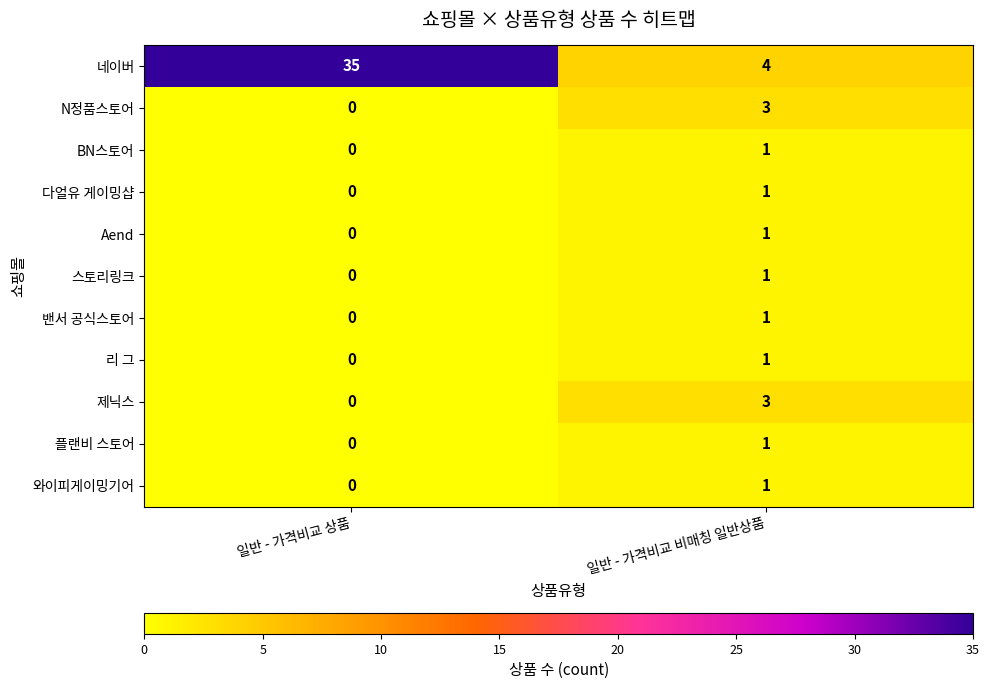

The 플랜비 스토어 series shows 2 at 일반 - 가격비교 비매칭 일반상품. True or false?

False